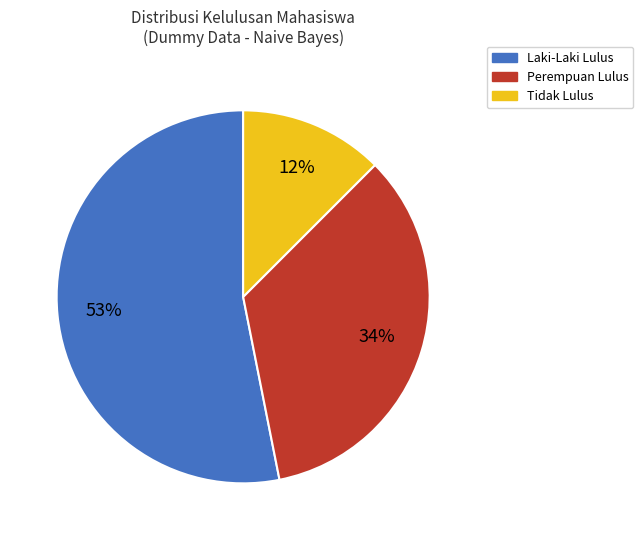

To the nearest percent, what is the average slice percentage?

33%